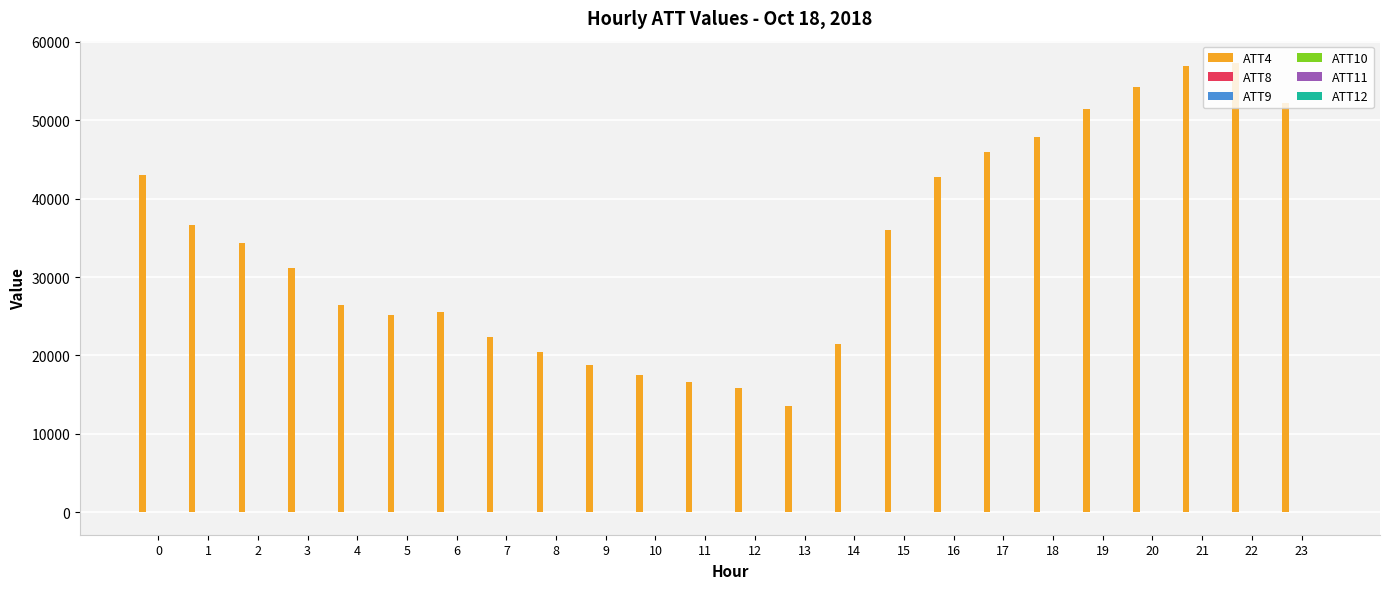

Which series has the largest total across all categories?

ATT4